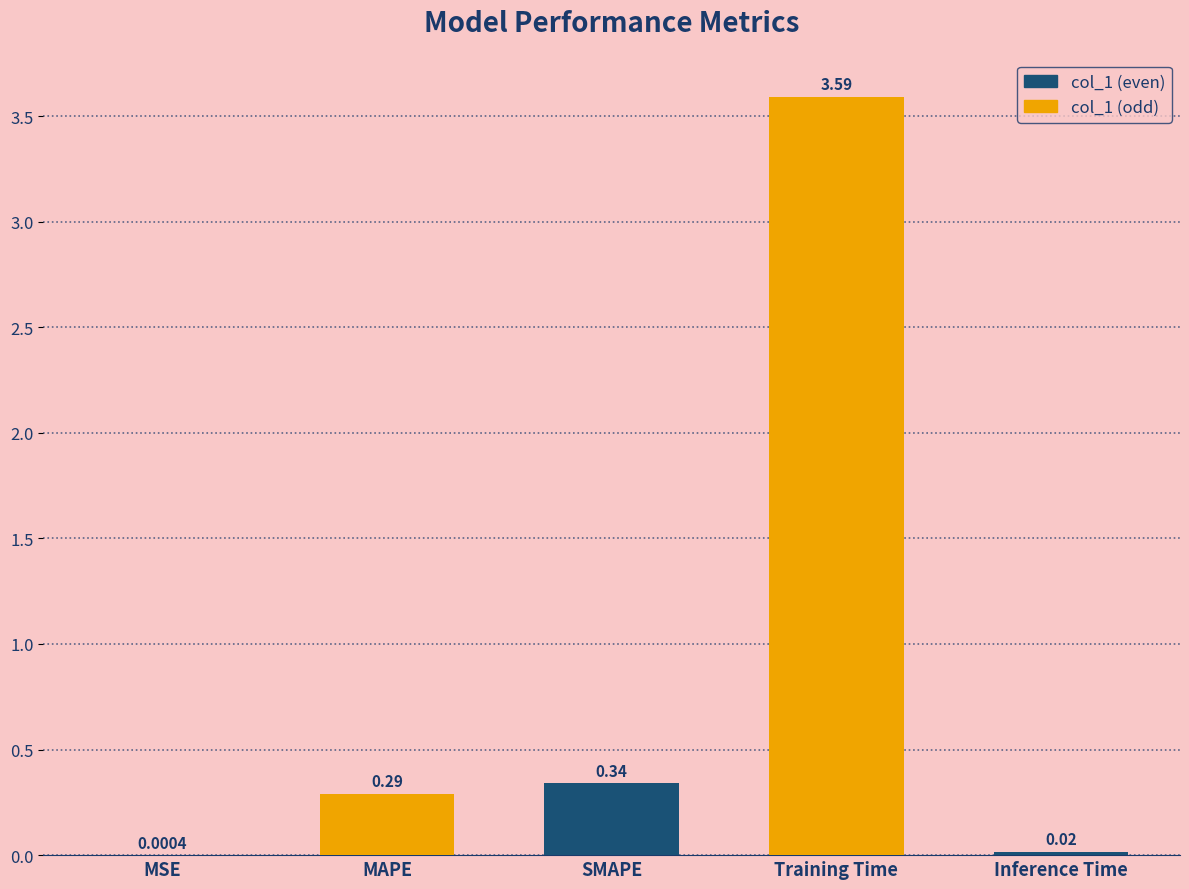

Which label corresponds to the largest value in the chart?

Training Time